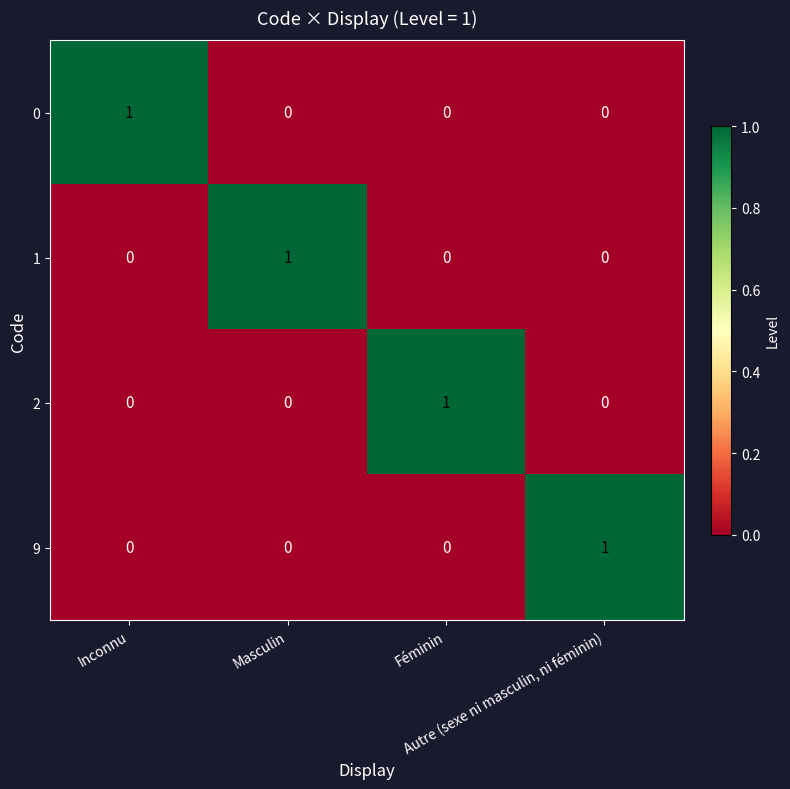

How many categories are shown in the chart?

4